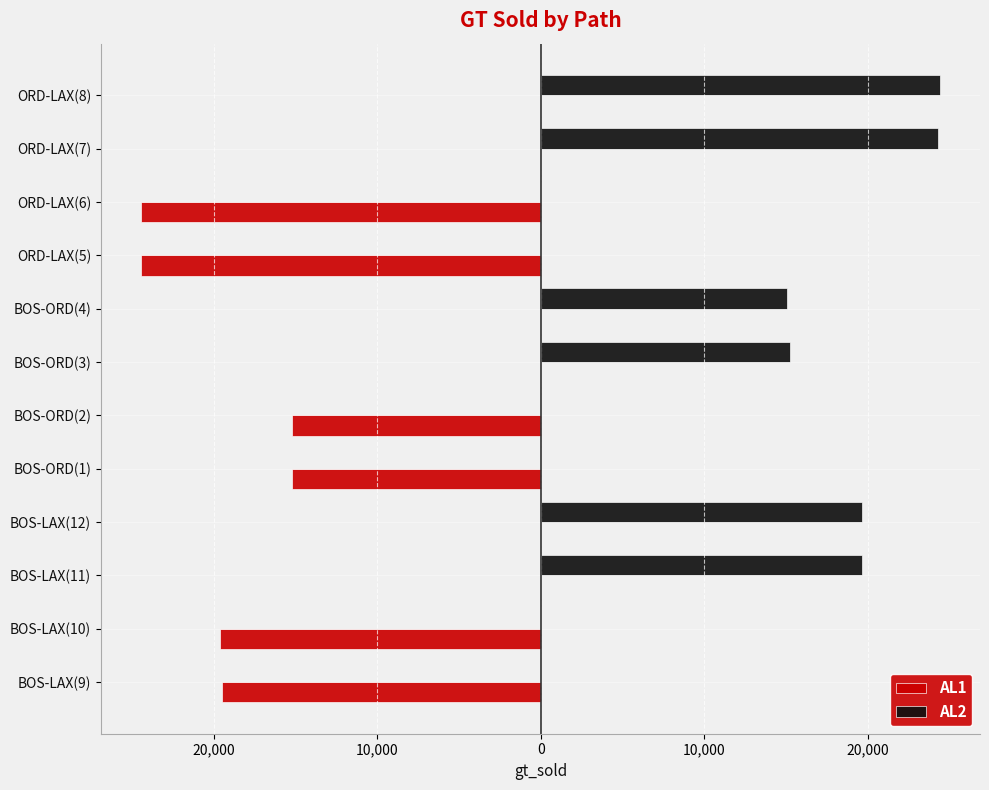

What are all the series names shown in the legend?

AL1, AL2